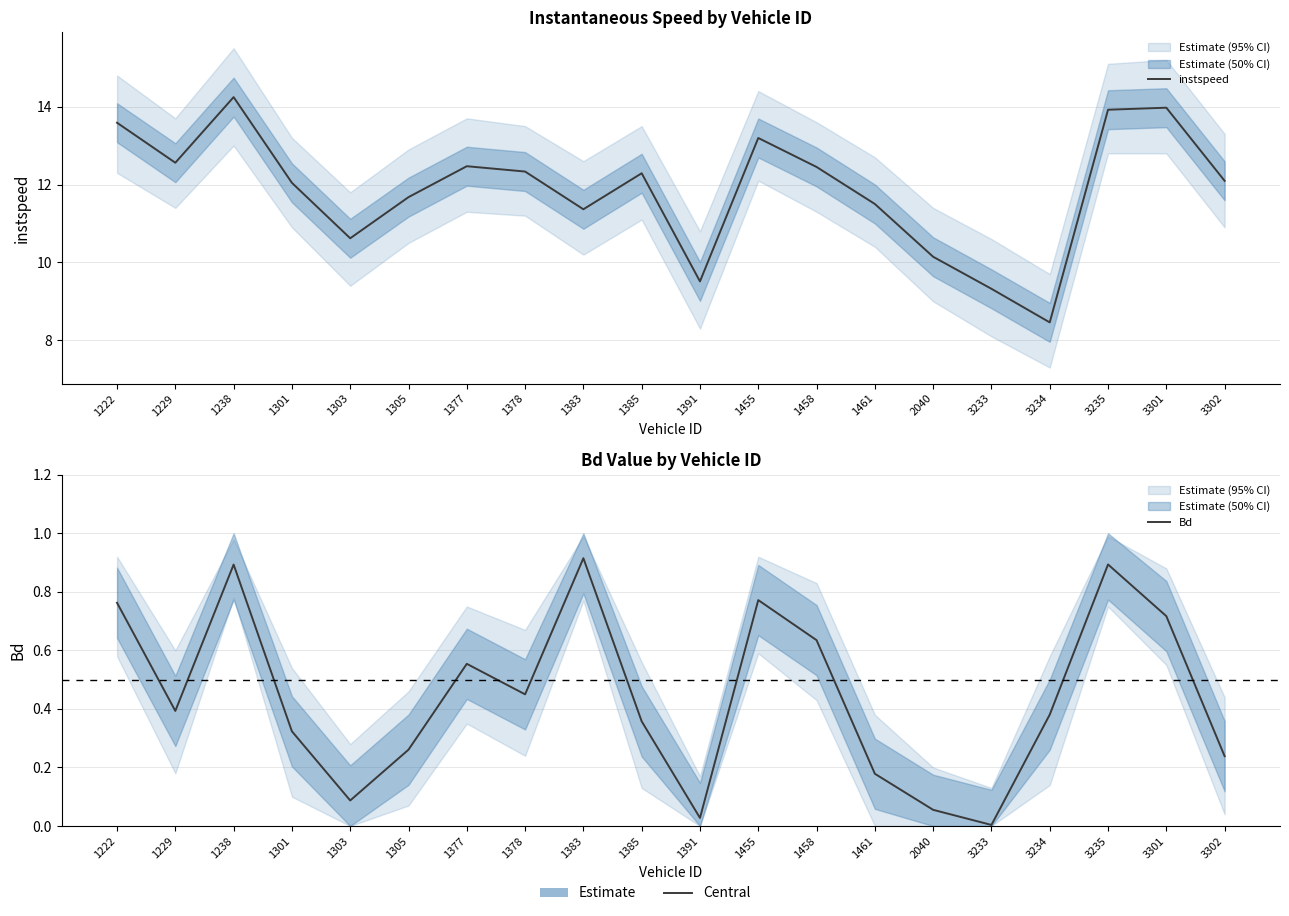

Which category has the highest value in the instspeed series?

1238